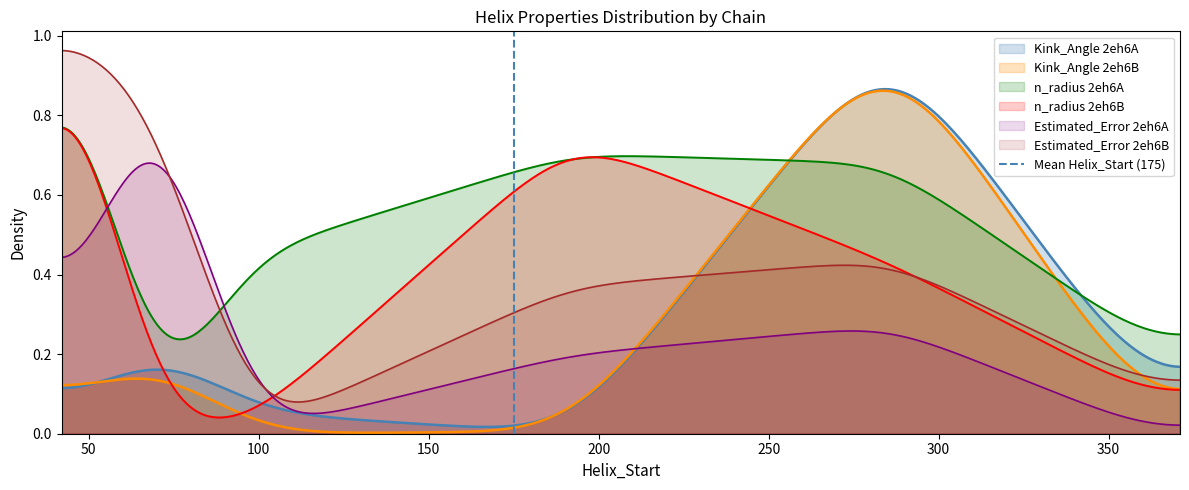

Is it true that the value at 0 is 0?

False